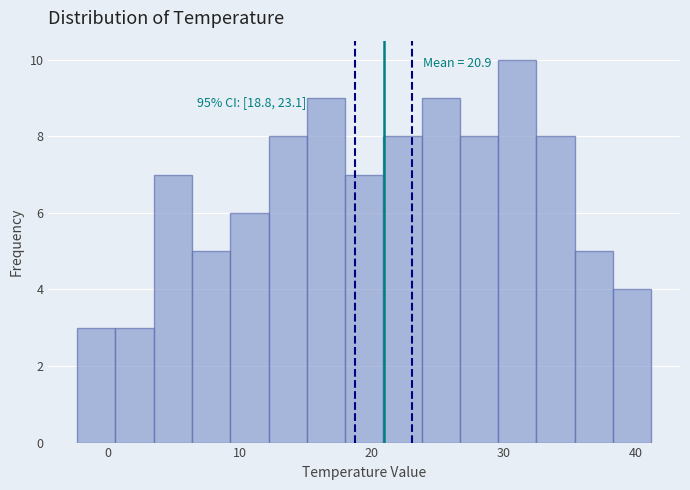

Around what value on the x-axis is the tallest bar? Give the approximate position of its centre, as read against the axis.

31